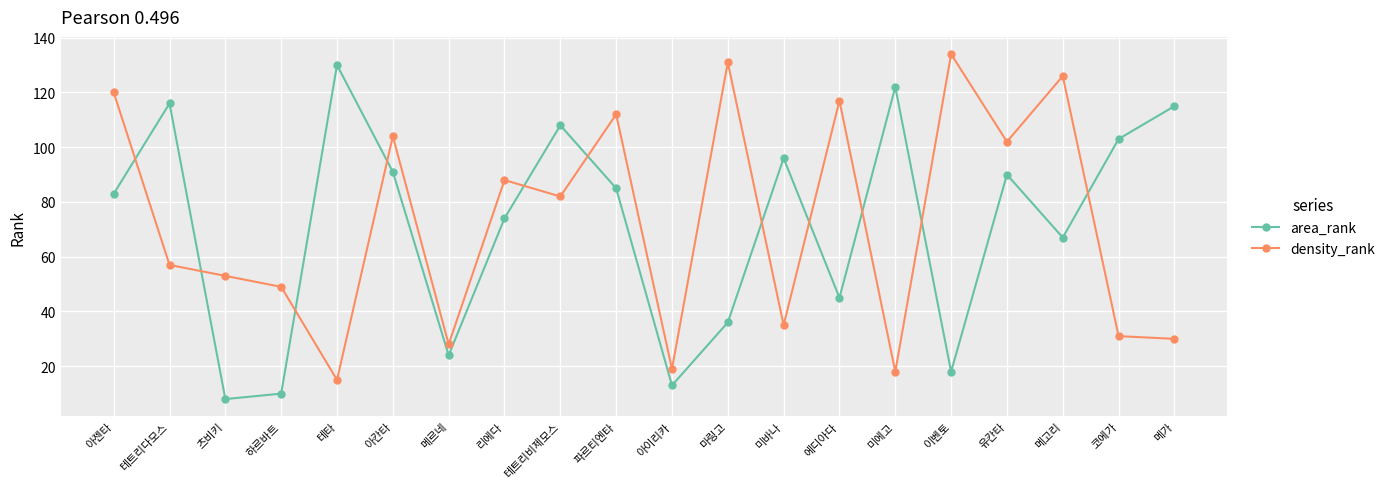

Reading right to left, extract all data points from this chart.

area_rank: 메가=115	코에가=103	메고리=67	유칸타=90	이벤토=18	미에고=122	에디아다=45	미바나=96	마링고=36	아이리카=13	파르티엔타=85	테트리비제모스=108	리에다=74	메르네=24	아칸타=91	테타=130	하르바트=10	츠비키=8	테트리다모스=116	아젠타=83
density_rank: 메가=30	코에가=31	메고리=126	유칸타=102	이벤토=134	미에고=18	에디아다=117	미바나=35	마링고=131	아이리카=19	파르티엔타=112	테트리비제모스=82	리에다=88	메르네=28	아칸타=104	테타=15	하르바트=49	츠비키=53	테트리다모스=57	아젠타=120